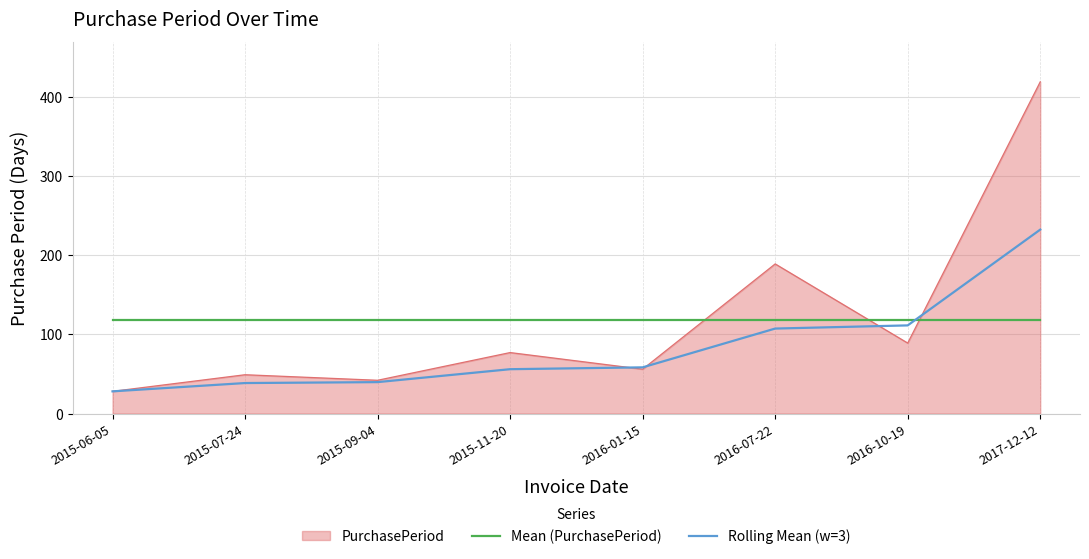

At which label is PurchasePeriod closest to 223?

2016-07-22